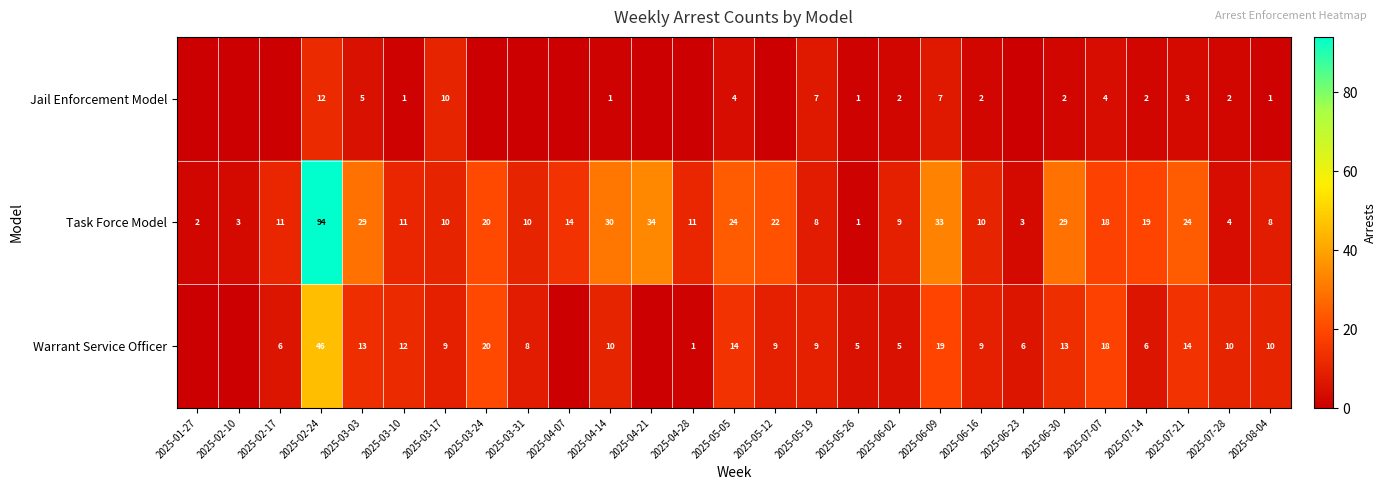

Is it true that Task Force Model equals 4 at 2025-07-28?

True